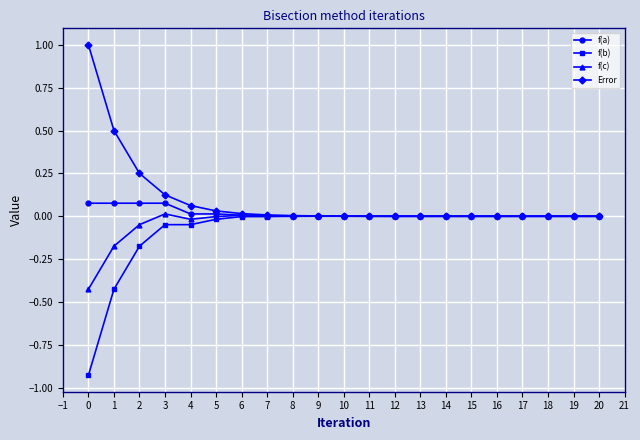

Rank the series by their average value, from highest to lowest.

Error, f(a), f(c), f(b)